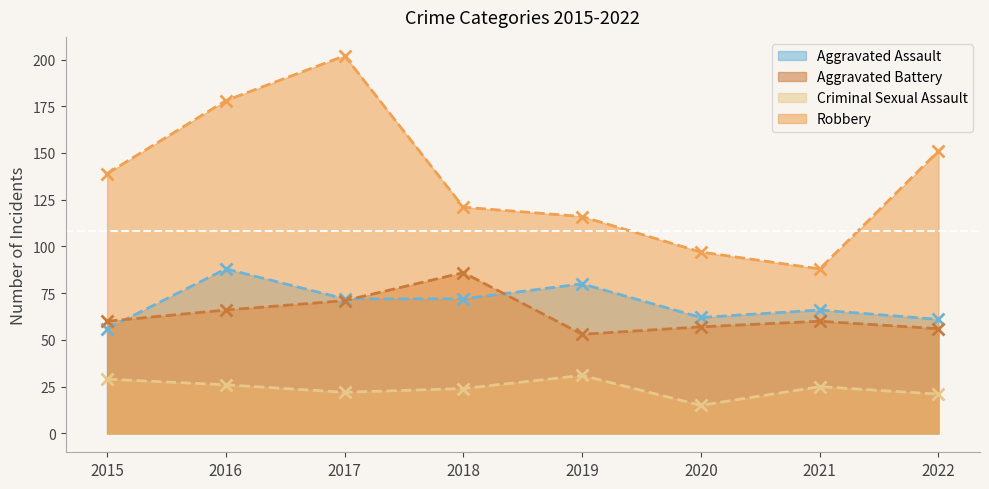

Between which two adjacent categories do Aggravated Assault and Aggravated Battery first intersect?

2015 and 2016